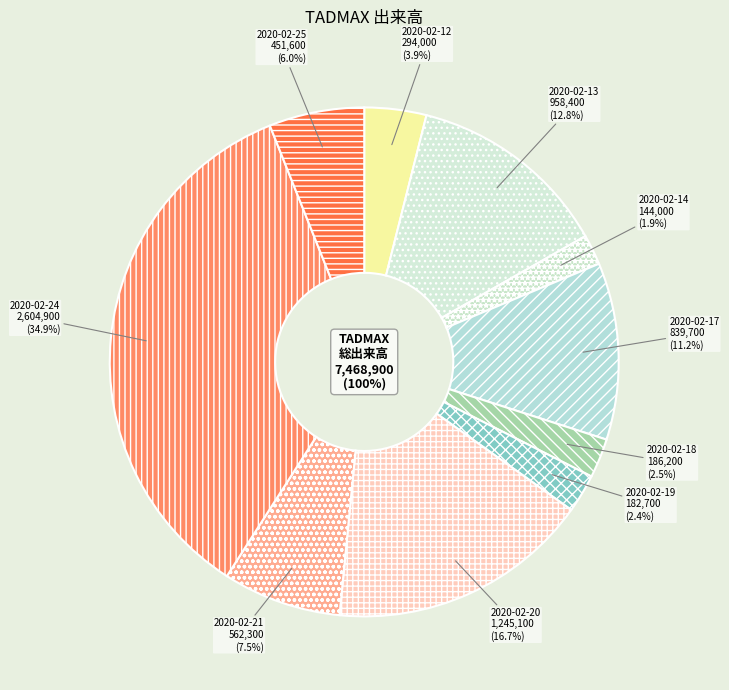

Do 2020-02-19 and 2020-02-24 together represent more than half of the pie?

No